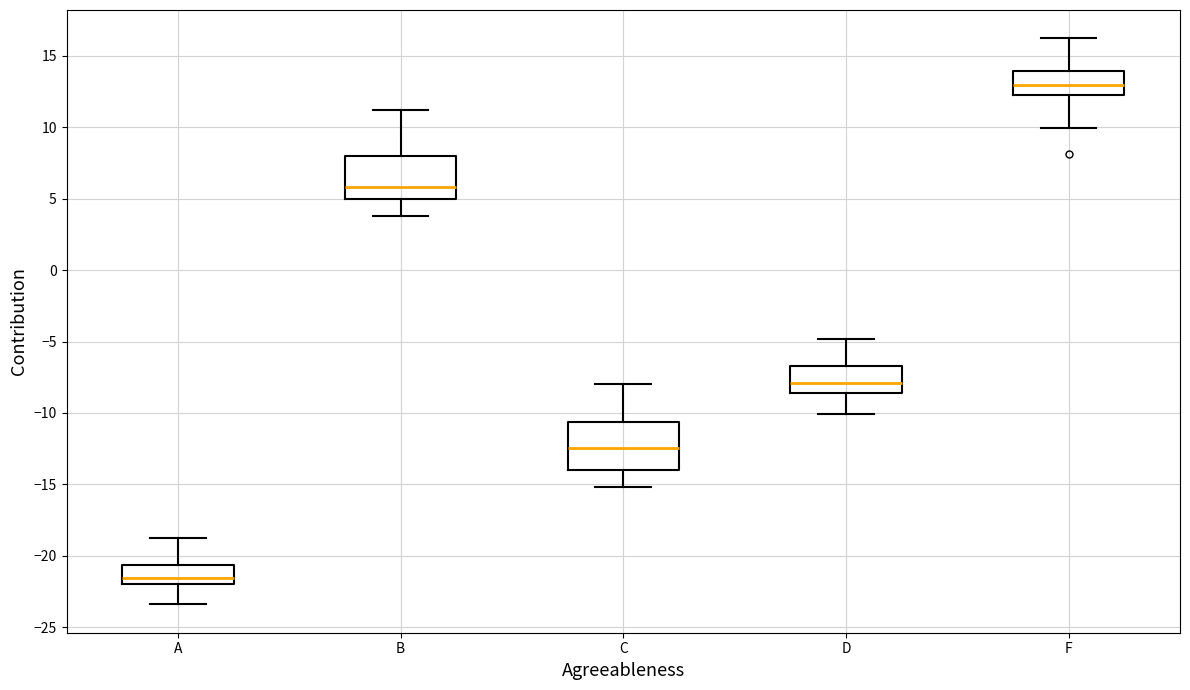

Which box's median line is the highest?

F